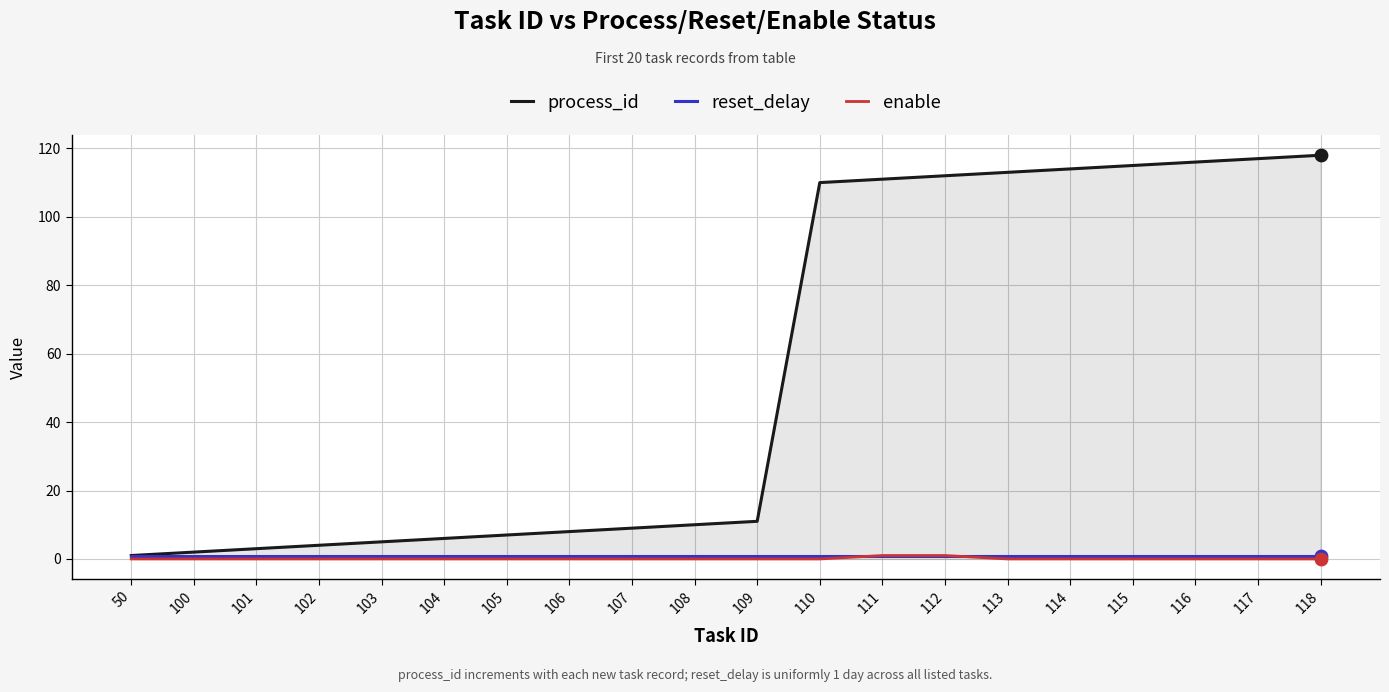

Which series has the largest range (max minus min)?

process_id